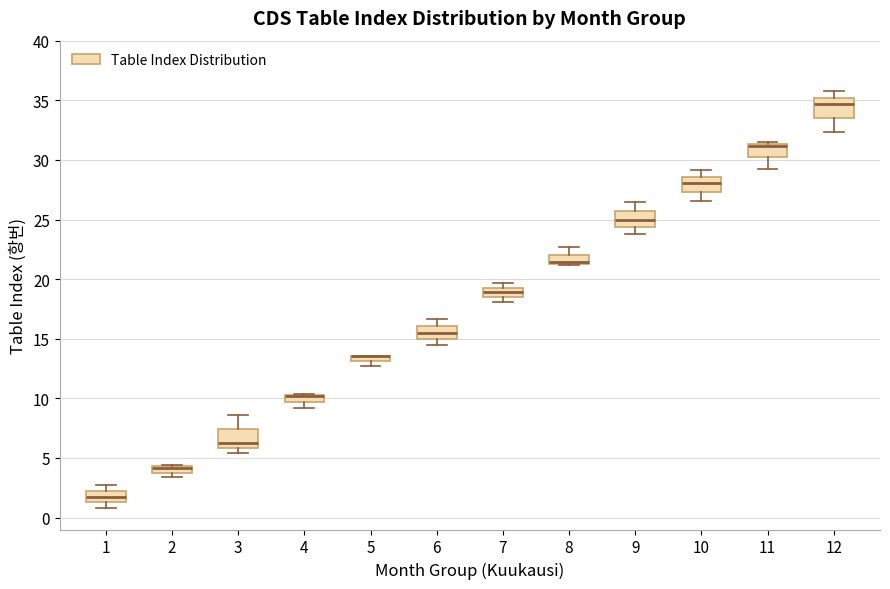

Where is the lower edge of the box at x = 2 on the y-axis? The values are not printed on the chart, so give them approximately, as read against the axis.

4.0